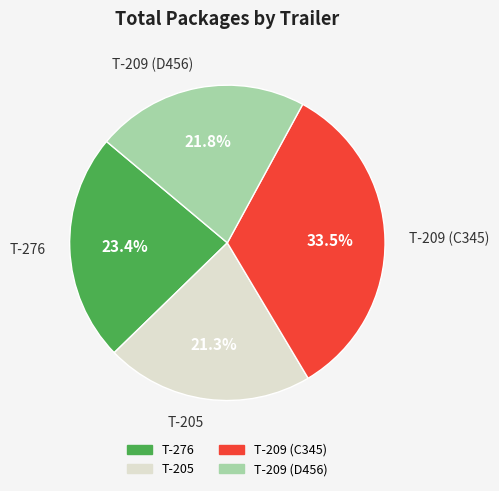

To the nearest percent, what is the combined percentage of T-209 (C345) and T-209 (D456)?

55%